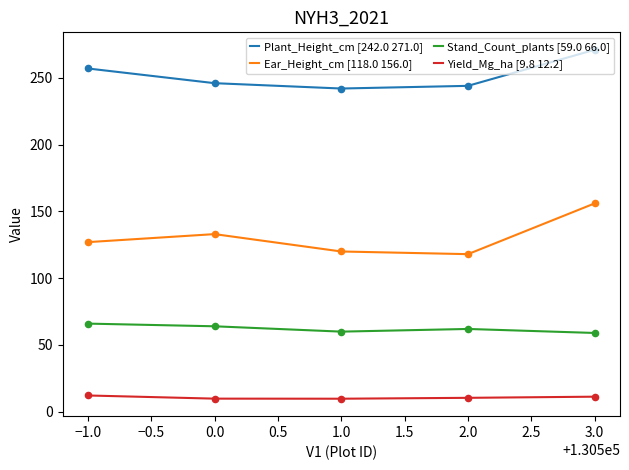

Which series has the widest spread of values?

Ear_Height_cm [118.0 156.0]